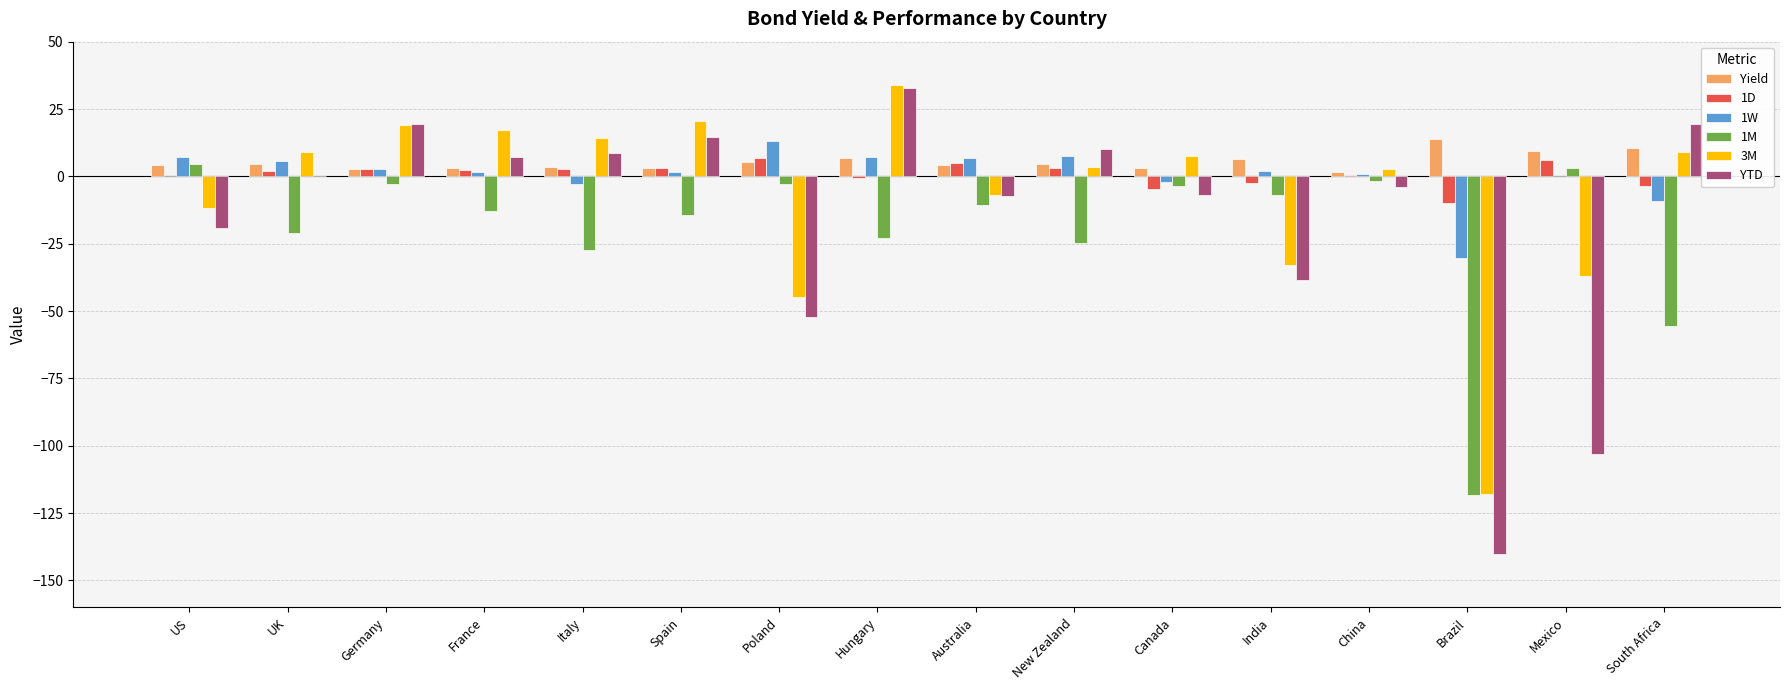

How many data points in 3M are above 7?

8